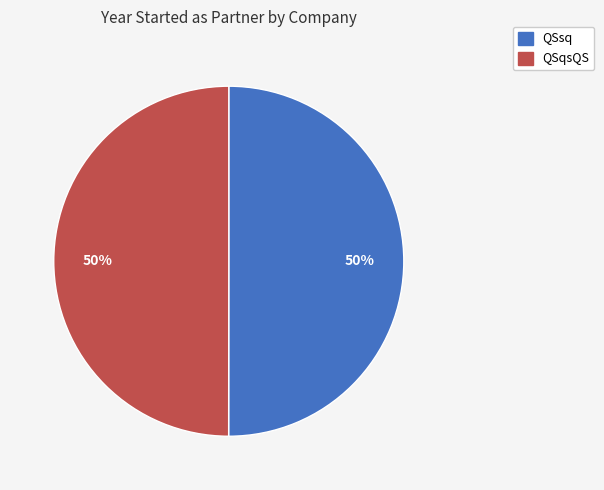

Approximately how many times larger is the value at QSsq compared to QSqsQS?

1.0